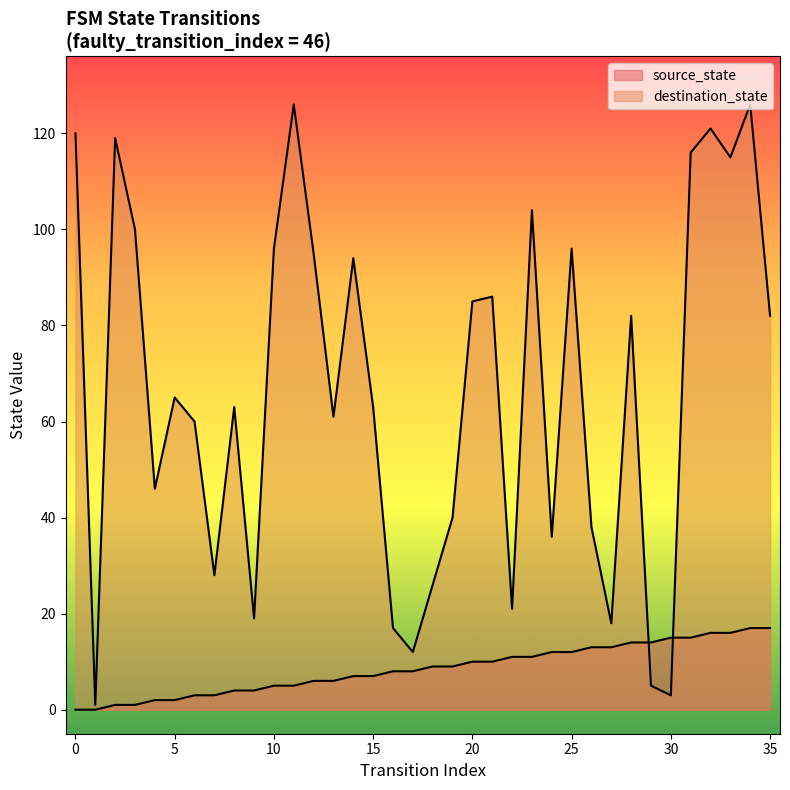

Rank the series by their average value, from highest to lowest.

destination_state, source_state